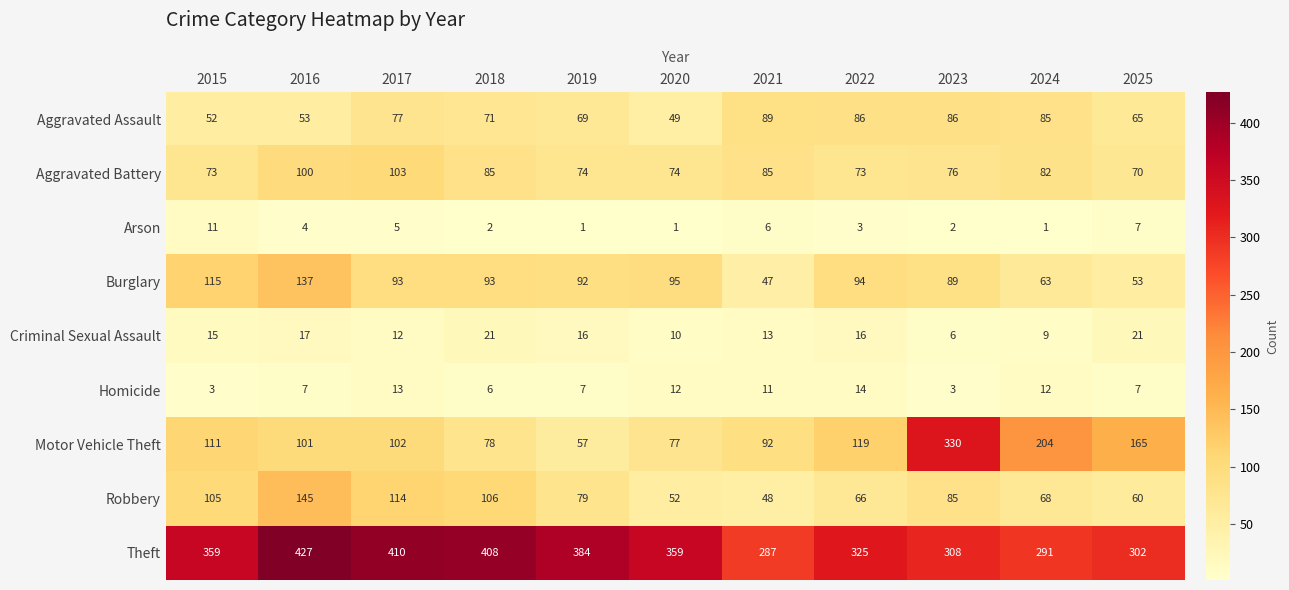

Rank the series by their maximum value, from lowest to highest.

Arson, Homicide, Criminal Sexual Assault, Aggravated Assault, Aggravated Battery, Burglary, Robbery, Motor Vehicle Theft, Theft